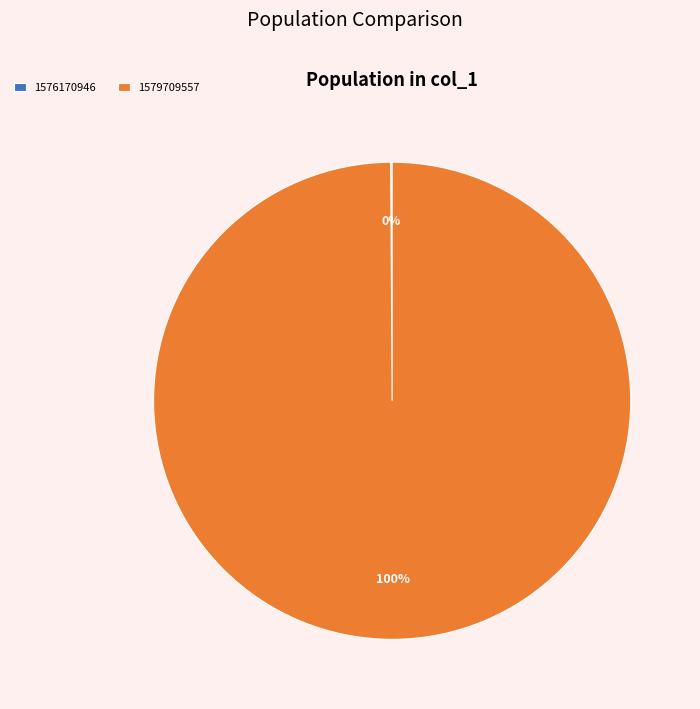

What is the largest slice in the pie chart?

1579709557